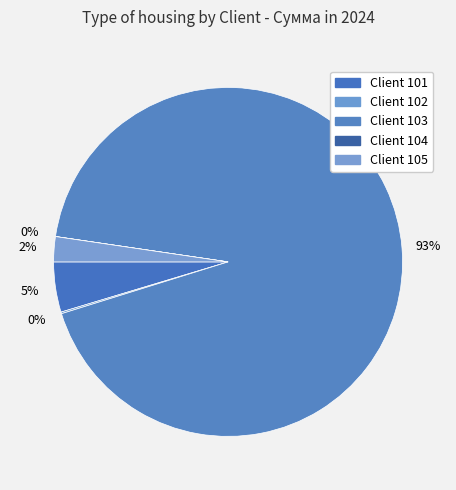

Which category has the biggest portion of the pie?

103